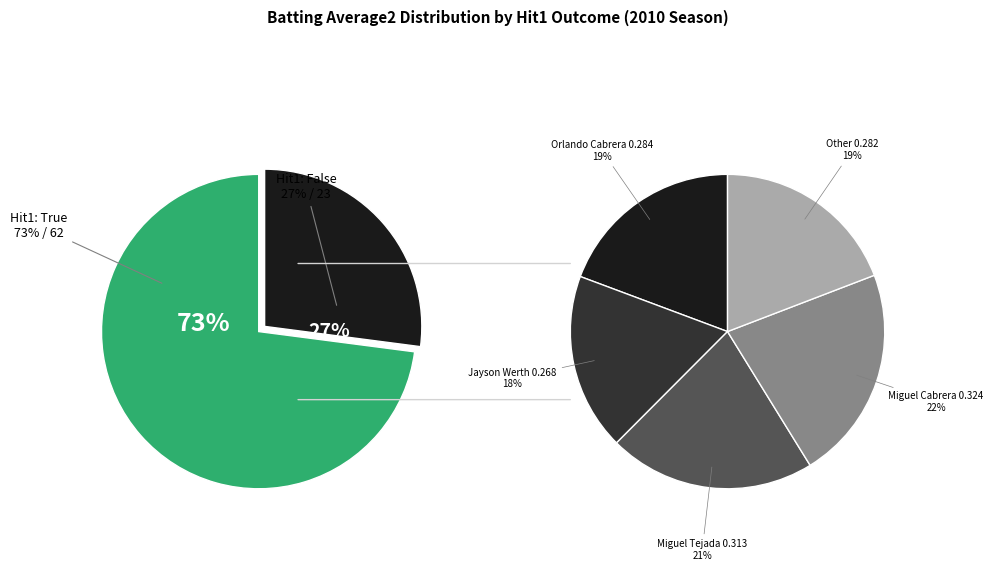

Which category accounts for the majority?

Hit1_True_avg